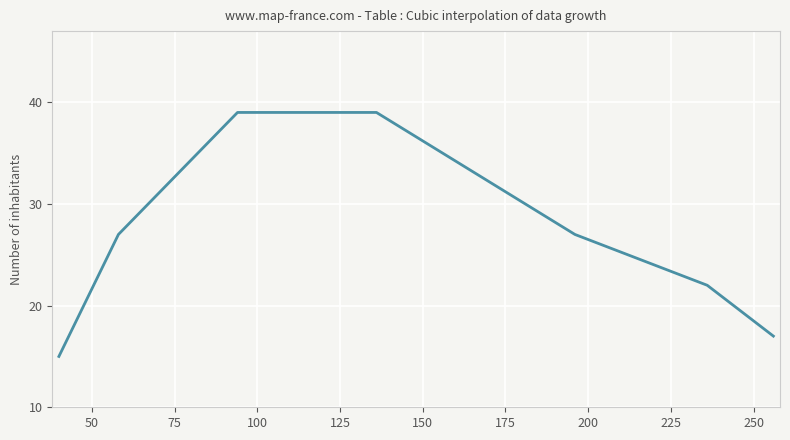

What is the difference between the maximum and minimum values?

24